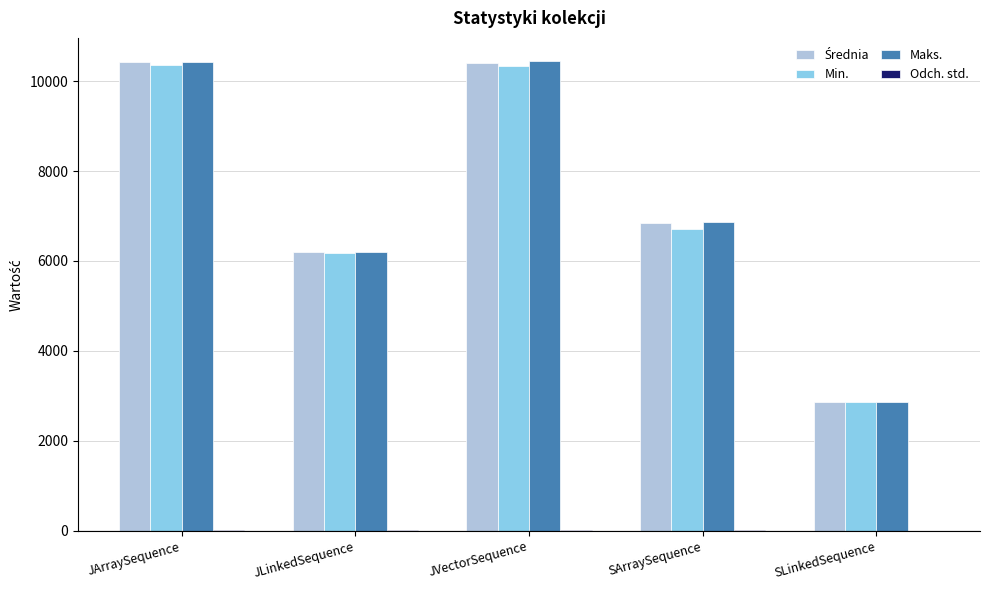

Which series changed the most between SArraySequence and SLinkedSequence?

Maks.